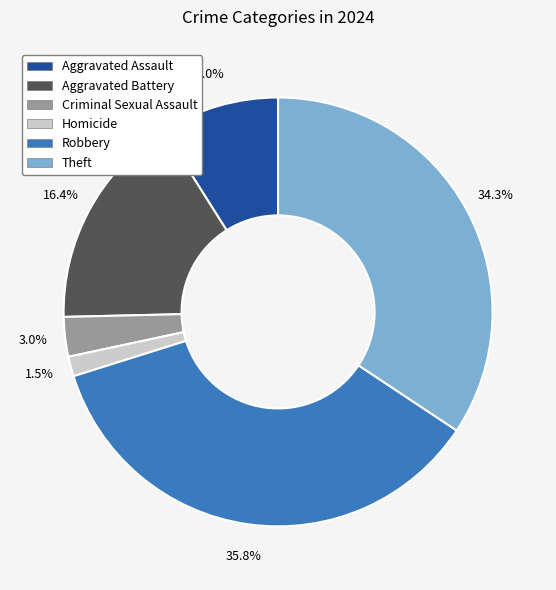

Count the number of slices in the pie.

6